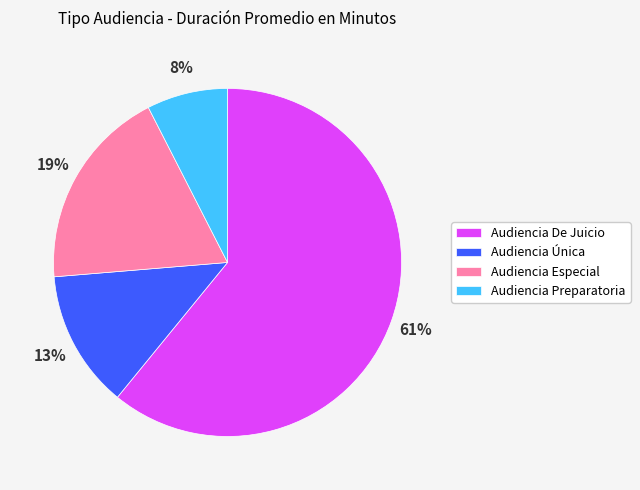

Between Audiencia De Juicio and Audiencia Preparatoria, which is larger?

Audiencia De Juicio